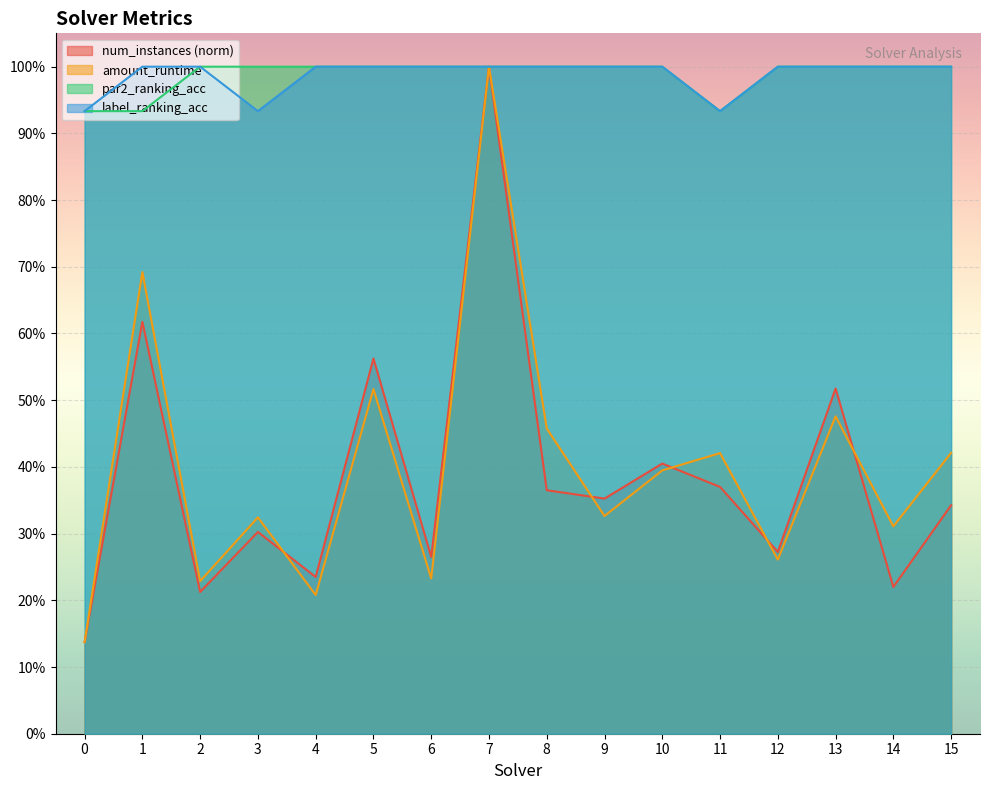

Count the par2_ranking_acc values in the range 1 to 2.

13